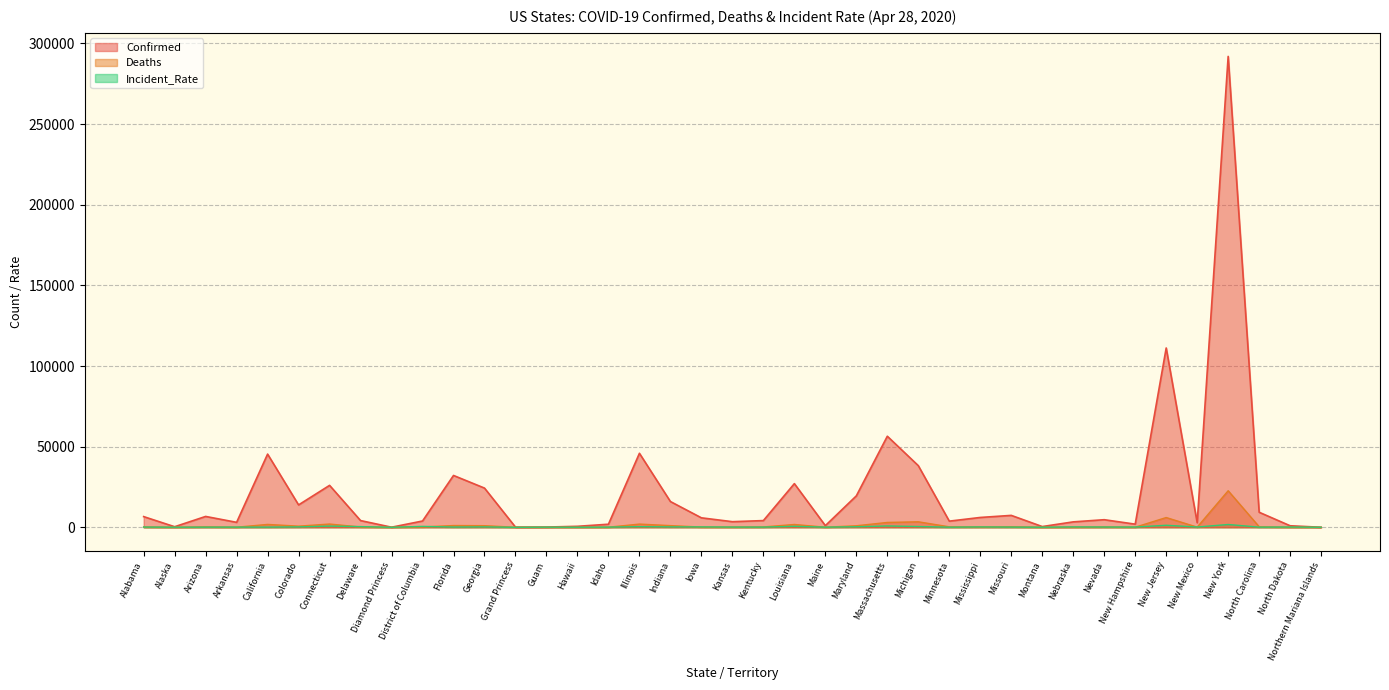

At which category is the sum across all series the highest?

New York